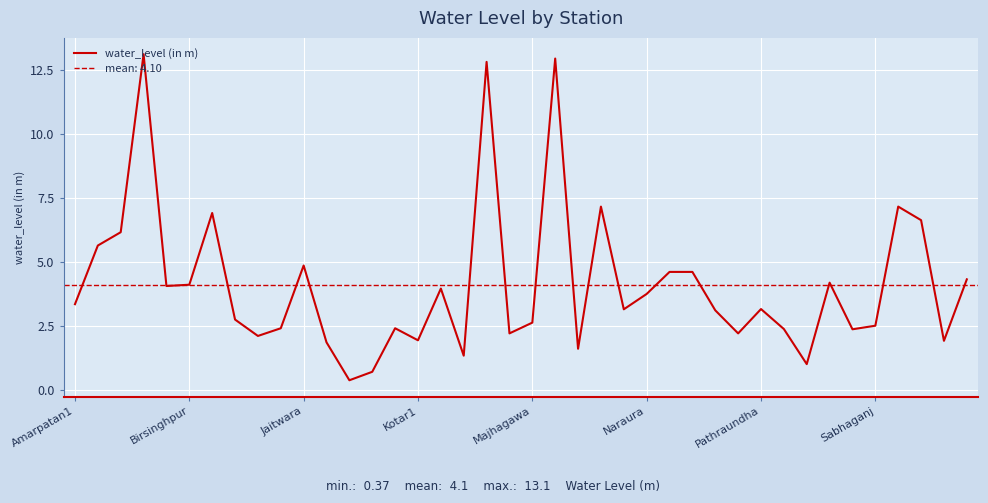

What is the sum of the values at 33 and 14?

6.6